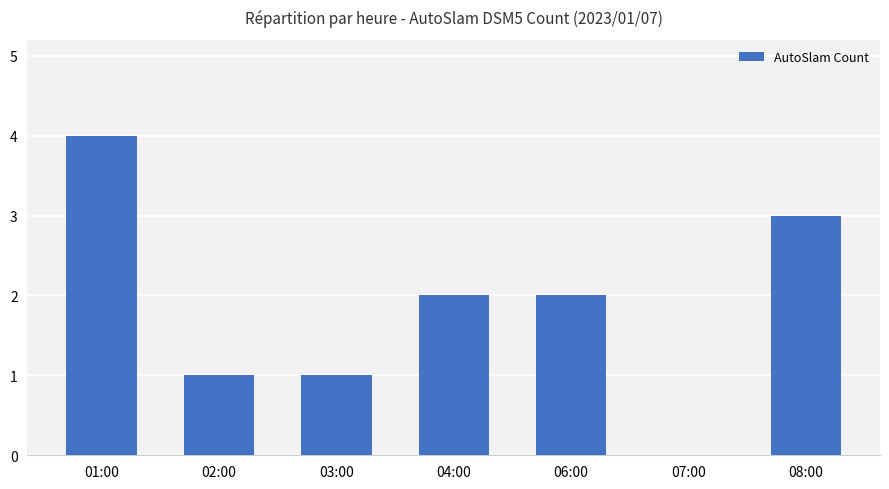

At which category does the chart reach its peak across all series?

01:00